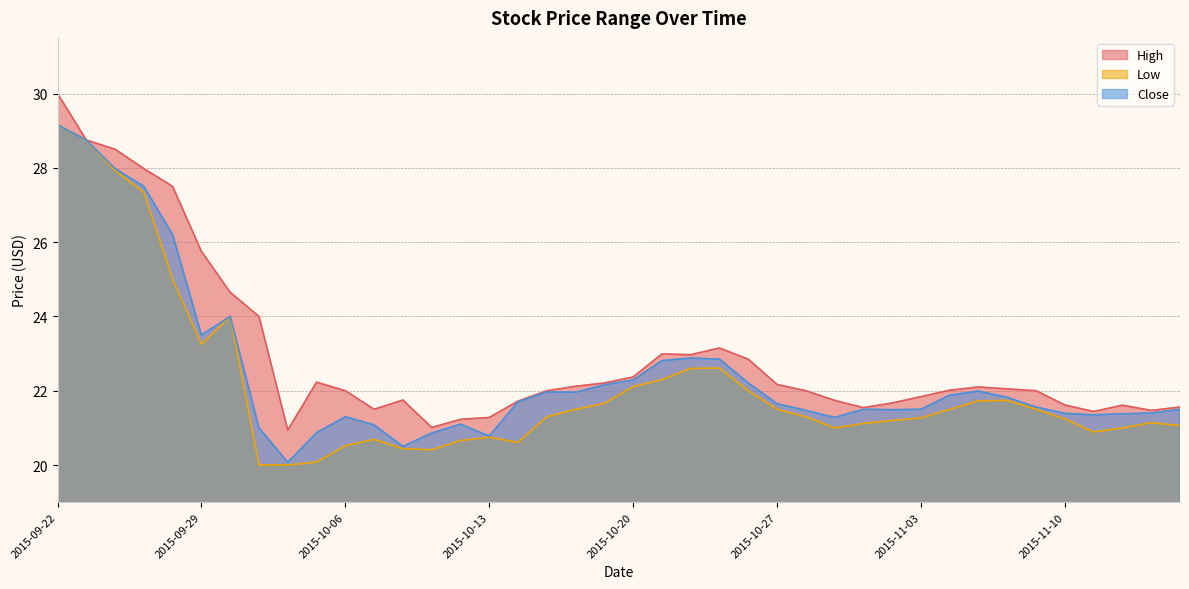

How many categories are shown in the chart?

40